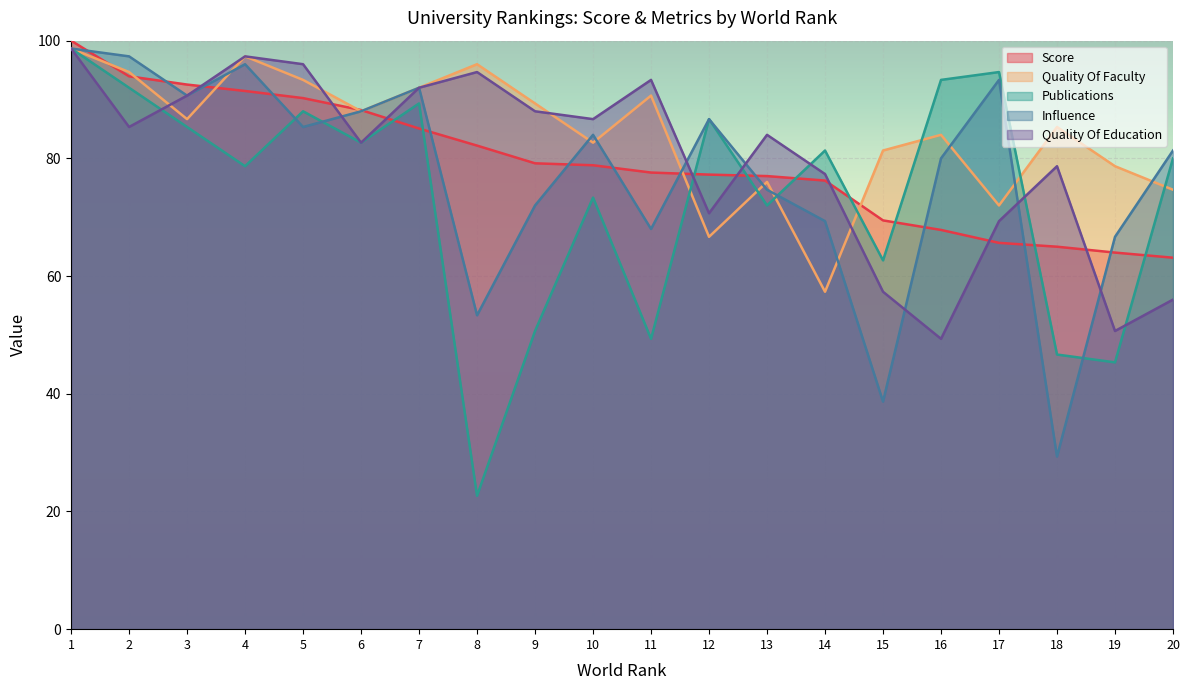

What is the approximate value of score at 12?

77.2